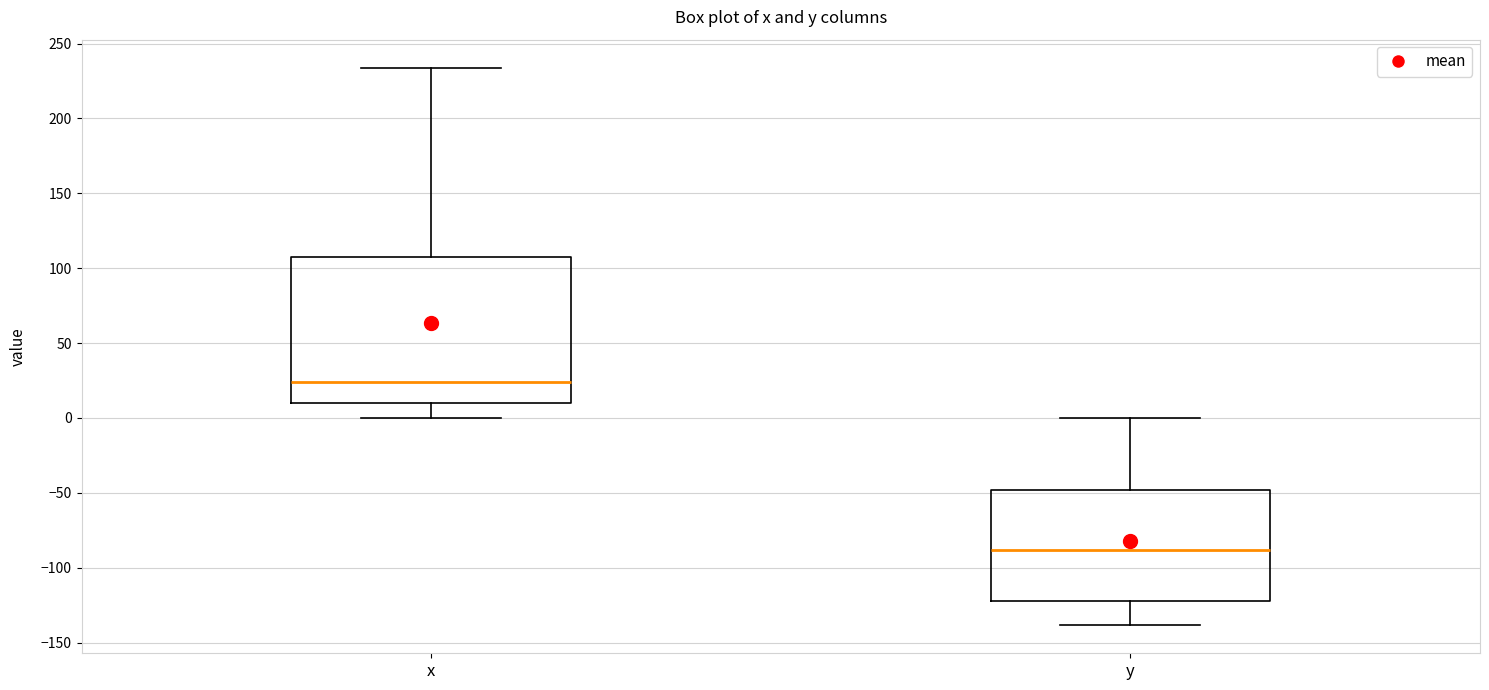

Reading left to right, read every box against the y-axis: the position of its median line, the range the box covers, and the ends of its whiskers. The values are not printed on the chart, so give them approximately, as read against the axis.

x: median 25, box 10 to 105, whiskers 0 to 235
y: median -90, box -120 to -50, whiskers -140 to 0